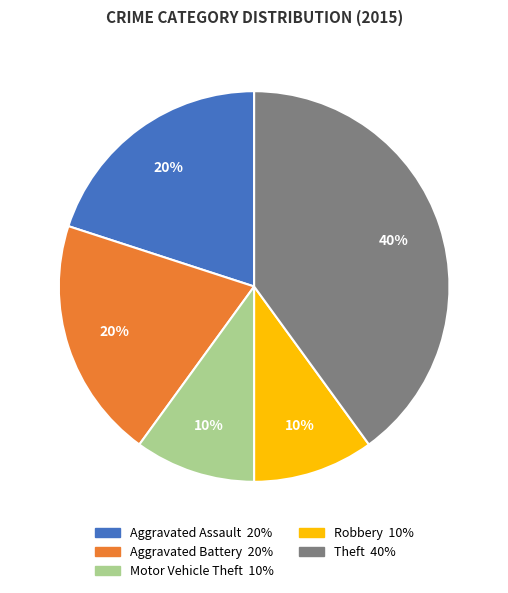

To the nearest percent, what percentage of the pie is Theft?

40%